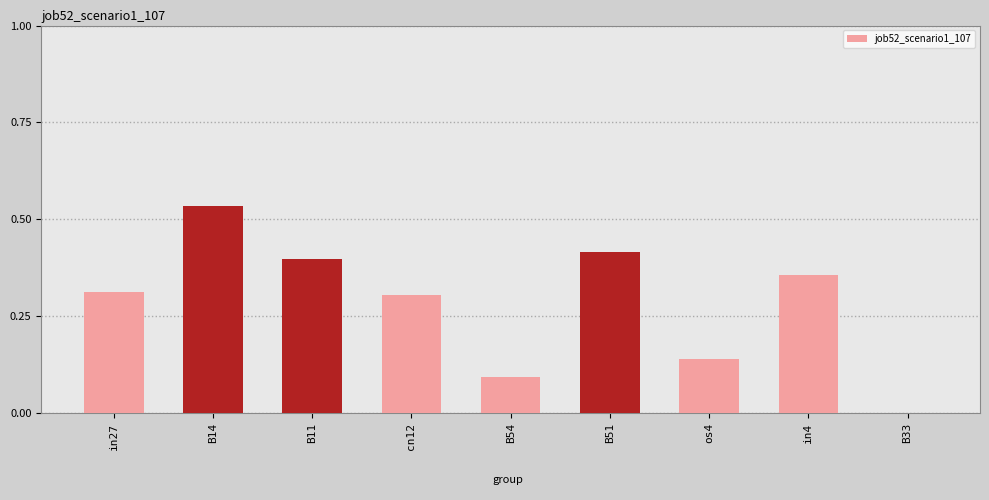

What is the sum of all values?

2.6